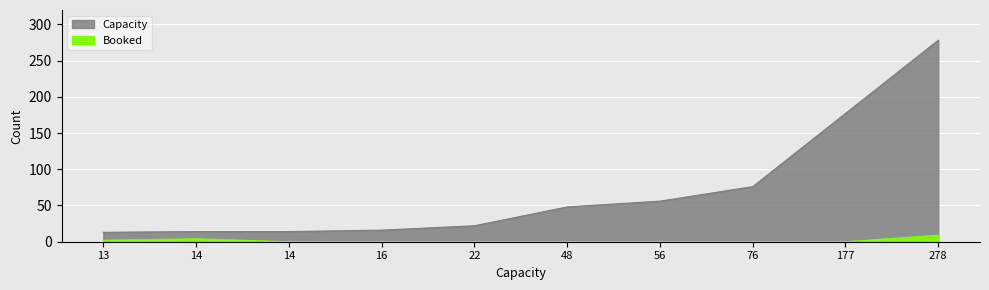

The Capacity series shows 177 at 177. True or false?

True